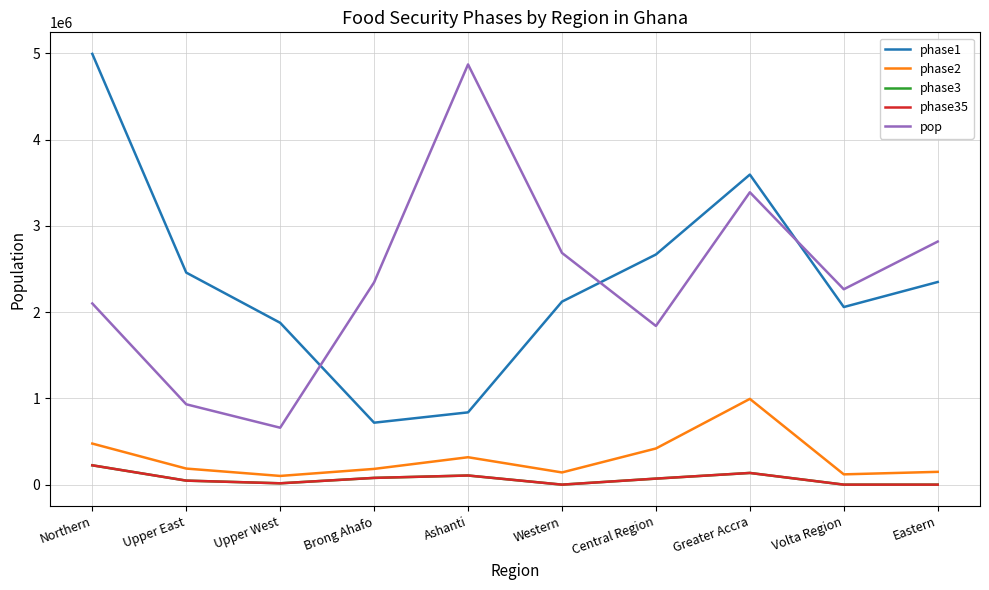

What is the sum of all phase35 values?

675713